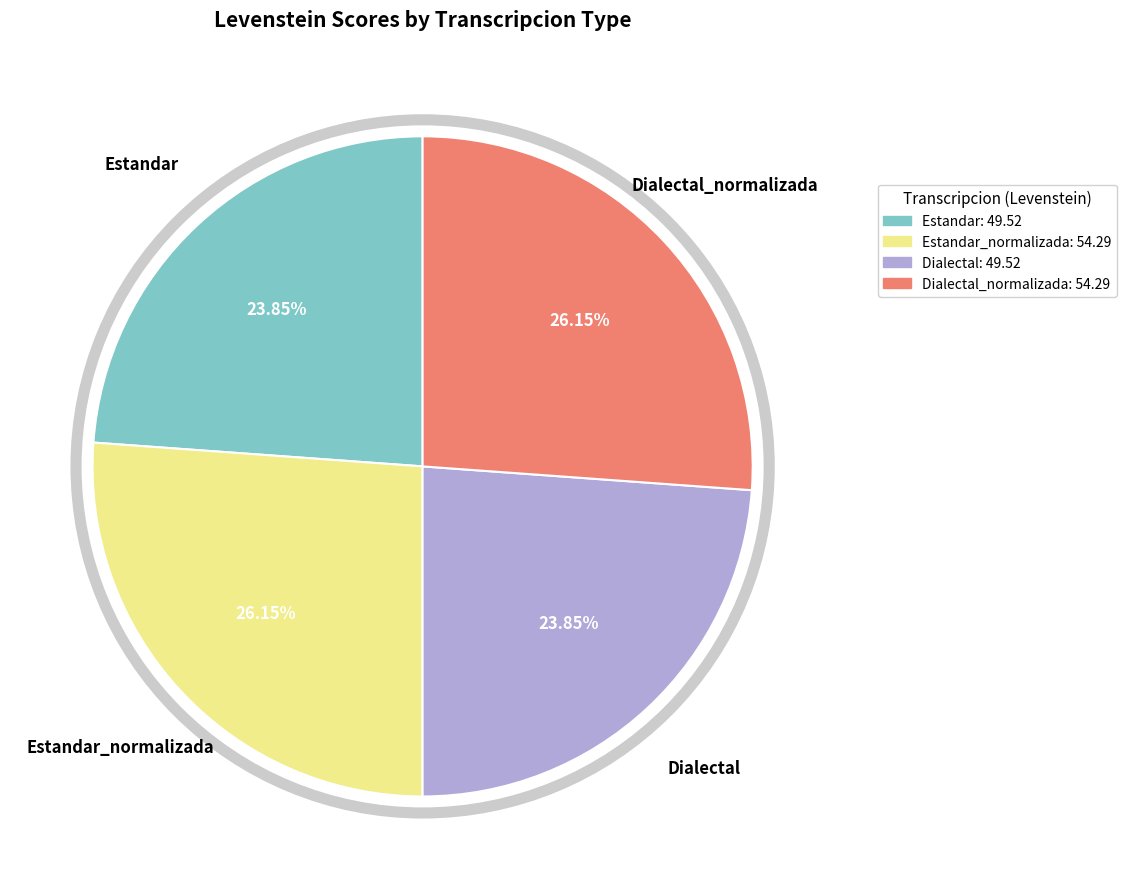

Does any single category account for the majority?

No